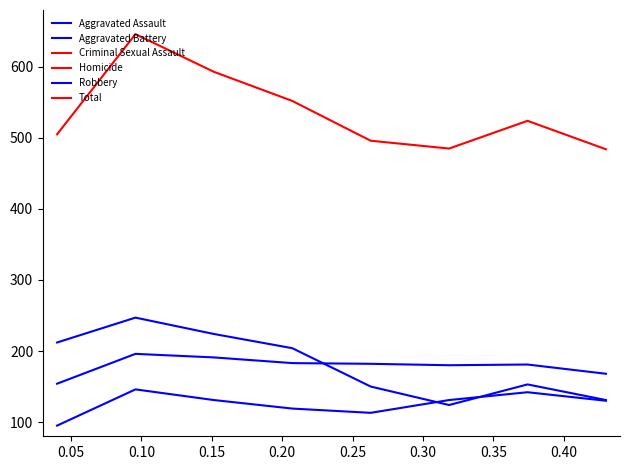

The value of Criminal Sexual Assault at 0.00 is 20. True or false?

False